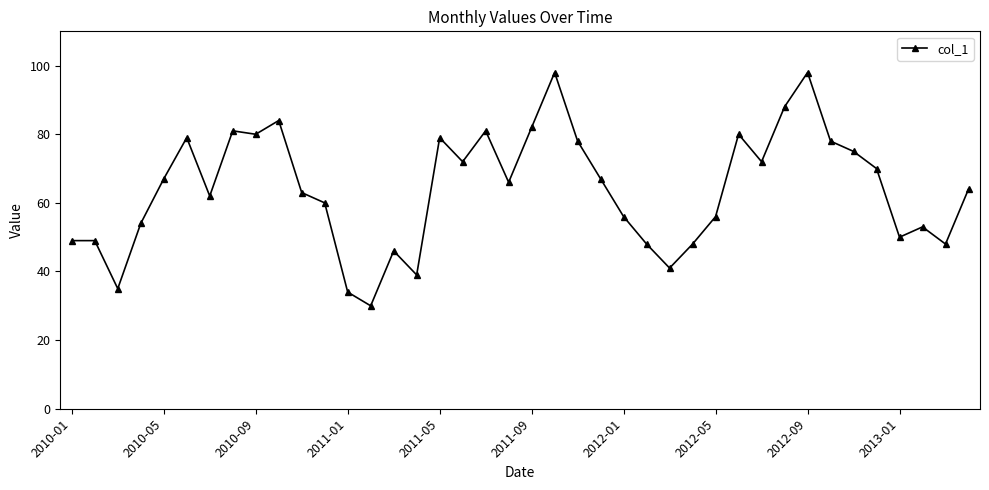

What is the average value?

64